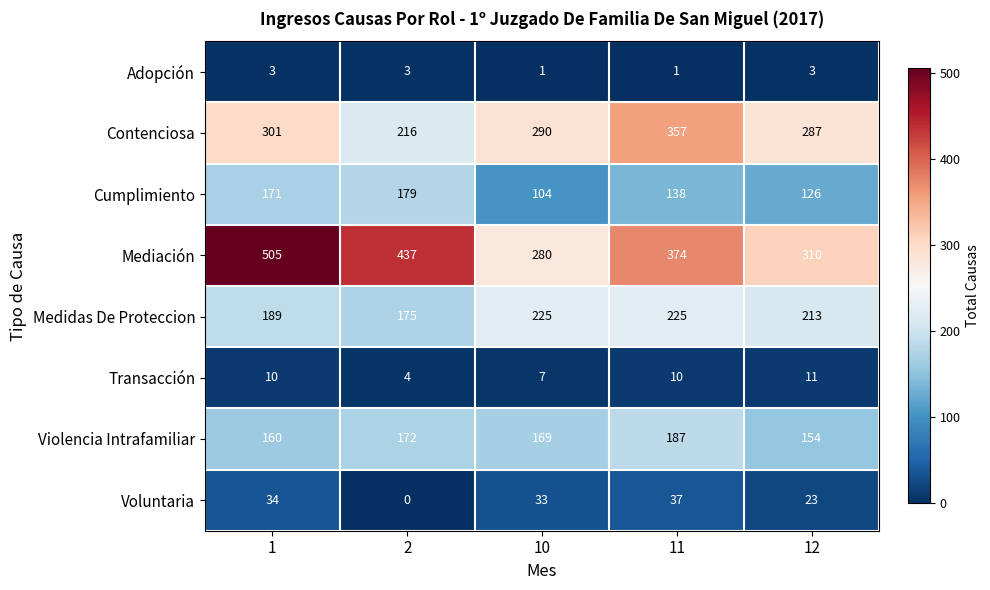

Rank the series by their maximum value, from lowest to highest.

Adopción, Transacción, Voluntaria, Cumplimiento, Violencia Intrafamiliar, Medidas De Proteccion, Contenciosa, Mediación